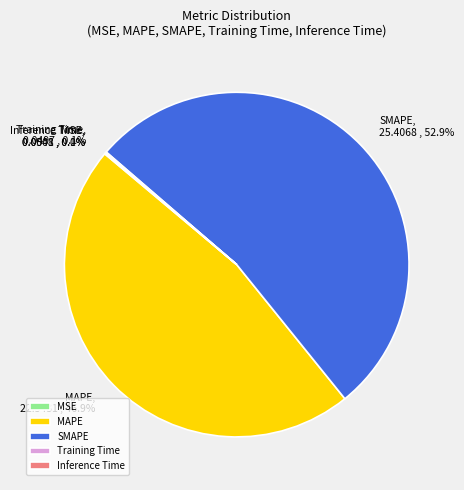

Combined, do MAPE and SMAPE account for over 50%?

Yes